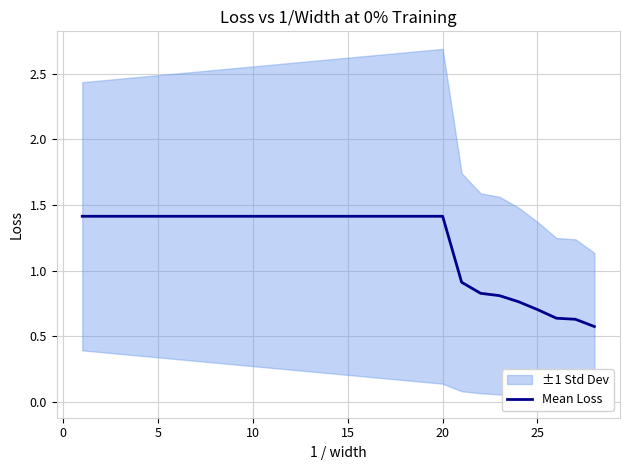

What is the highest value of the Mean Loss series?

1.4